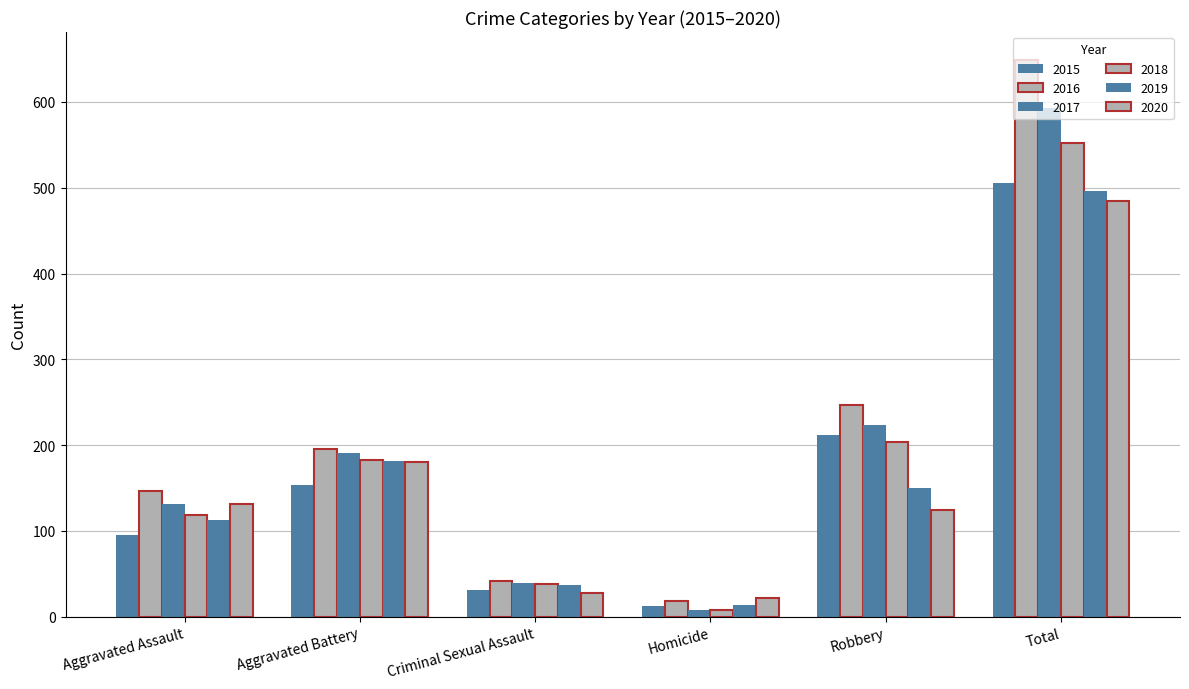

How many data points does each series have?

6